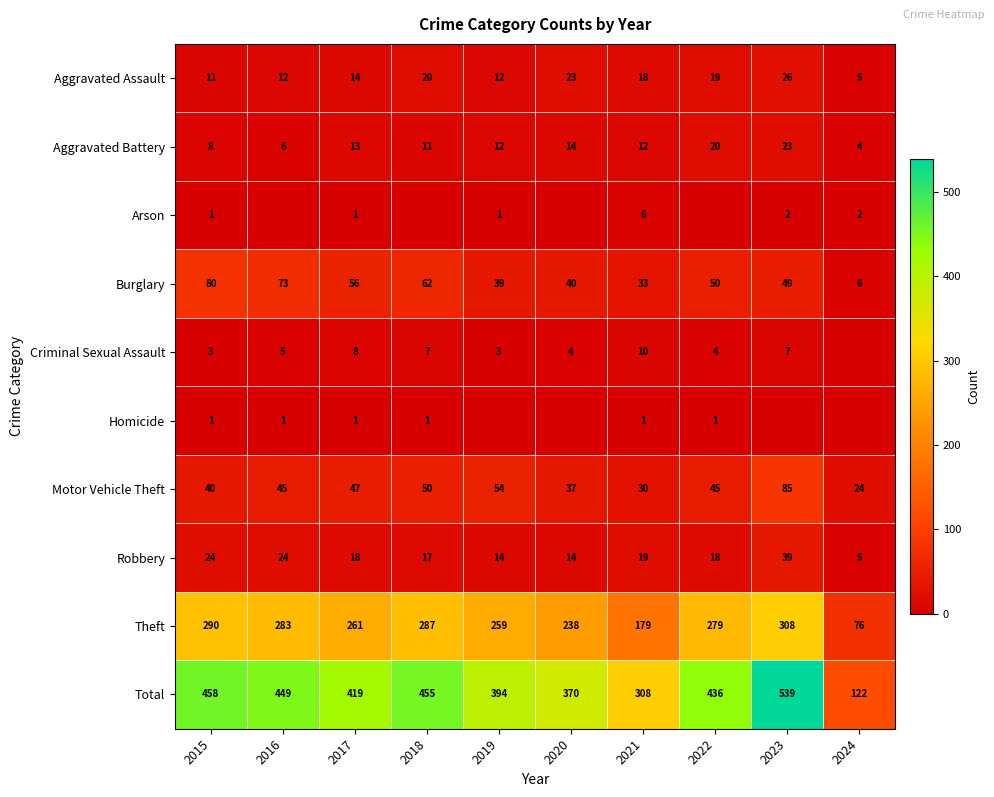

What is the sum of the Aggravated Battery values at 2019 and 2022?

32